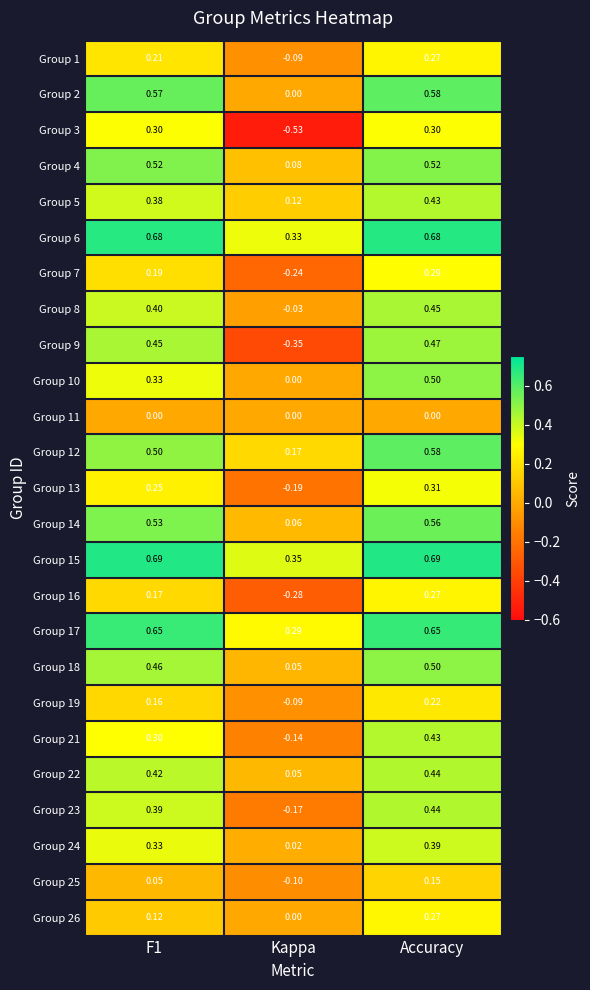

At which category is the sum across all series the highest?

Accuracy